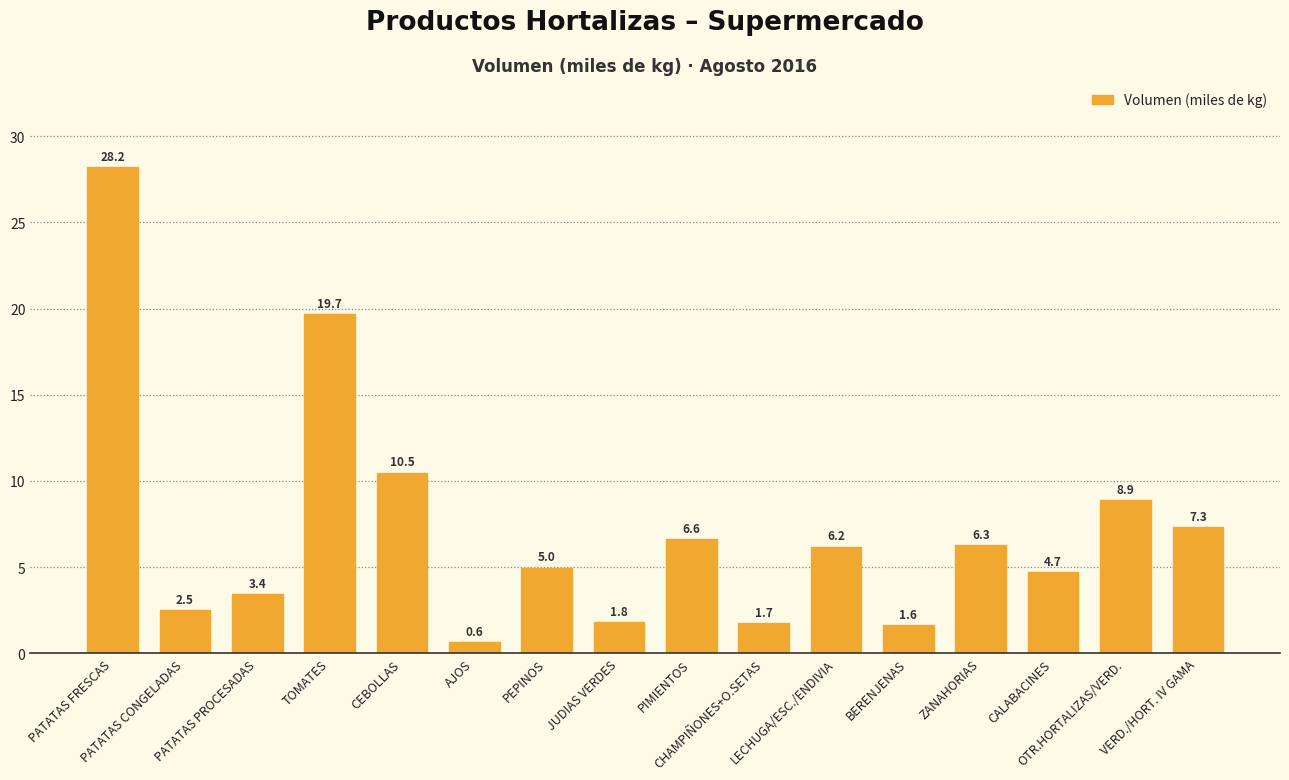

List the labels in order of value, smallest first.

AJOS, BERENJENAS, CHAMPIÑONES+O.SETAS, JUDIAS VERDES, PATATAS CONGELADAS, PATATAS PROCESADAS, CALABACINES, PEPINOS, LECHUGA/ESC./ENDIVIA, ZANAHORIAS, PIMIENTOS, VERD./HORT. IV GAMA, OTR.HORTALIZAS/VERD., CEBOLLAS, TOMATES, PATATAS FRESCAS